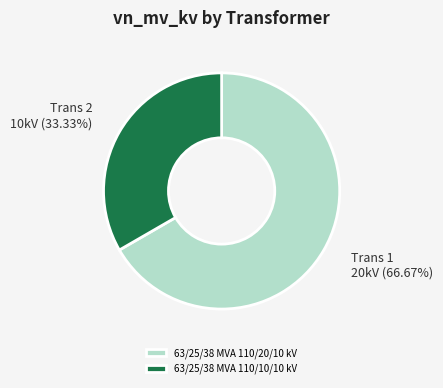

The 63/25/38 MVA 110/10/10 kV slice represents 33% of the pie. True or false?

True